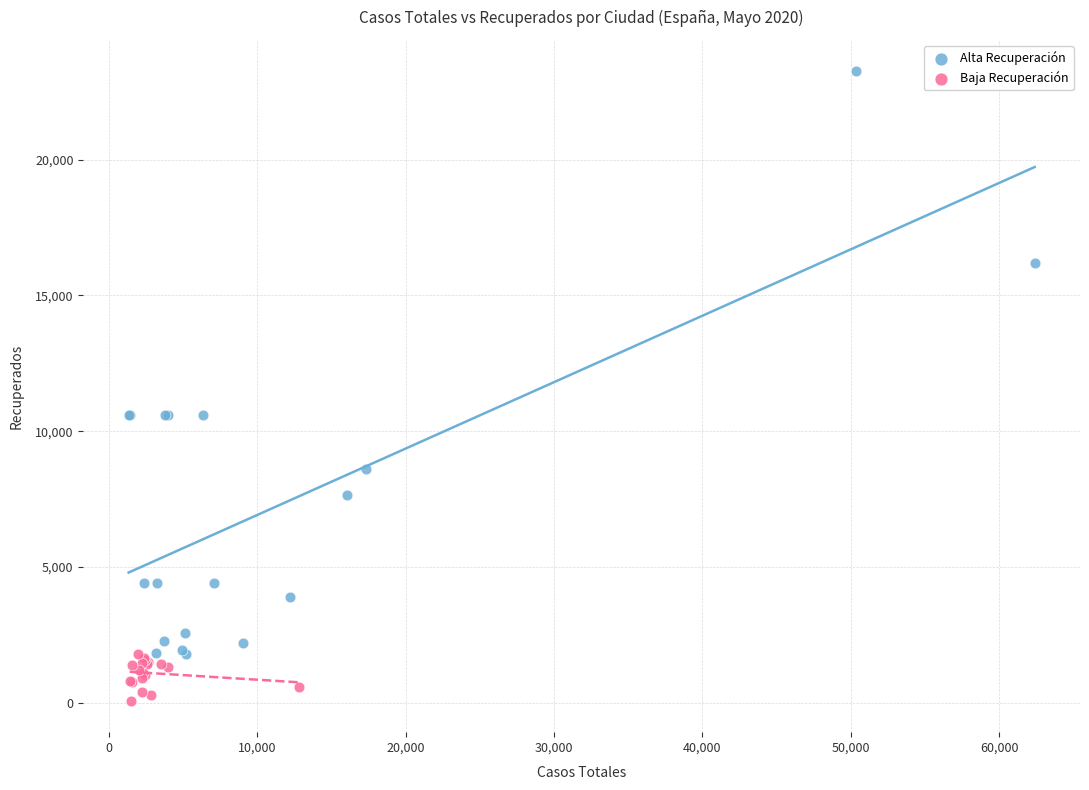

Which series contains the highest Y value?

Alta Recuperación